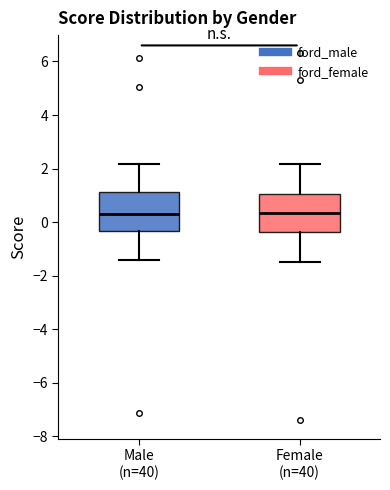

Reading left to right, read every box against the y-axis: the position of its median line, the range the box covers, and the ends of its whiskers. The values are not printed on the chart, so give them approximately, as read against the axis.

Male (n=40): median 0.4, box -0.4 to 1.2, whiskers -1.4 to 2.2
Female (n=40): median 0.4, box -0.4 to 1.0, whiskers -1.6 to 2.2